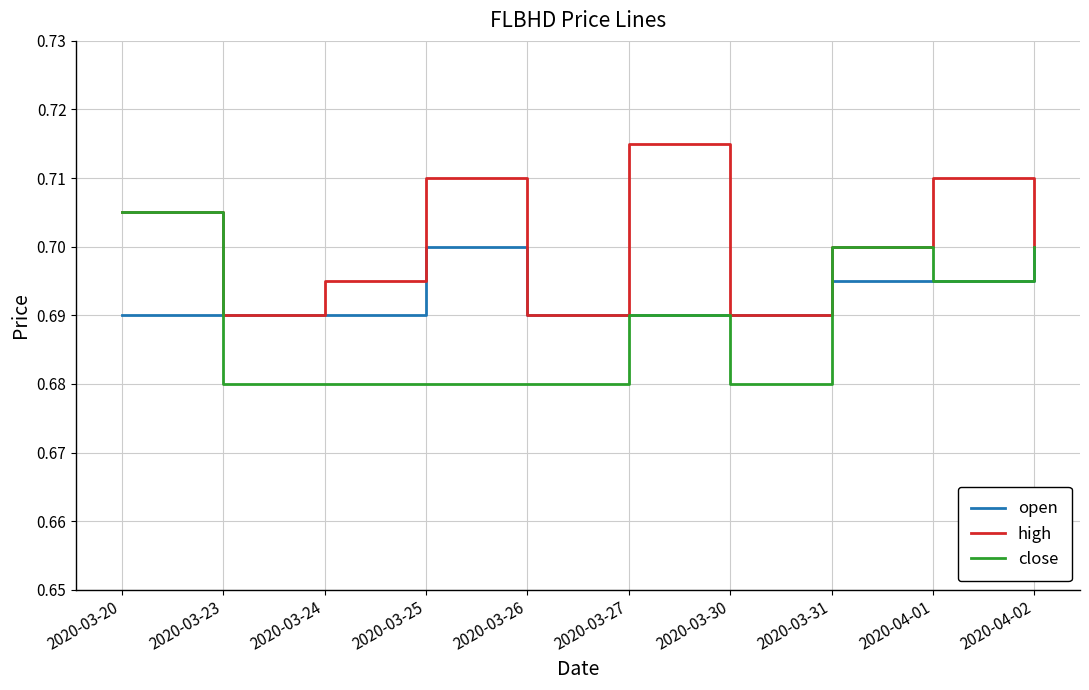

The high series shows 0.5 at 2020-03-30. True or false?

False